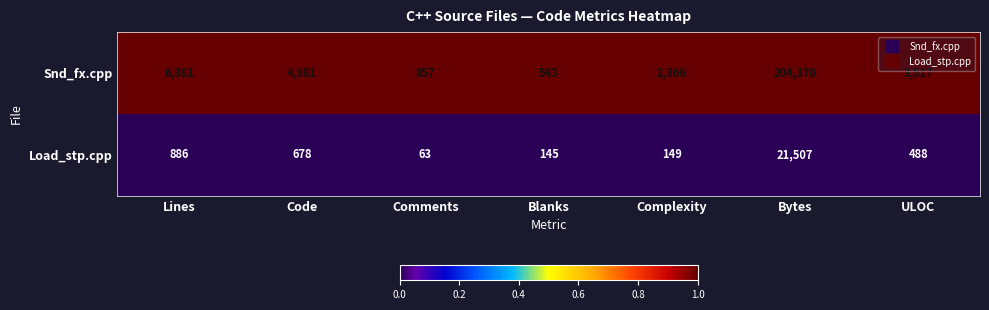

List the series in order of their peak value, highest first.

Snd_fx.cpp, Load_stp.cpp